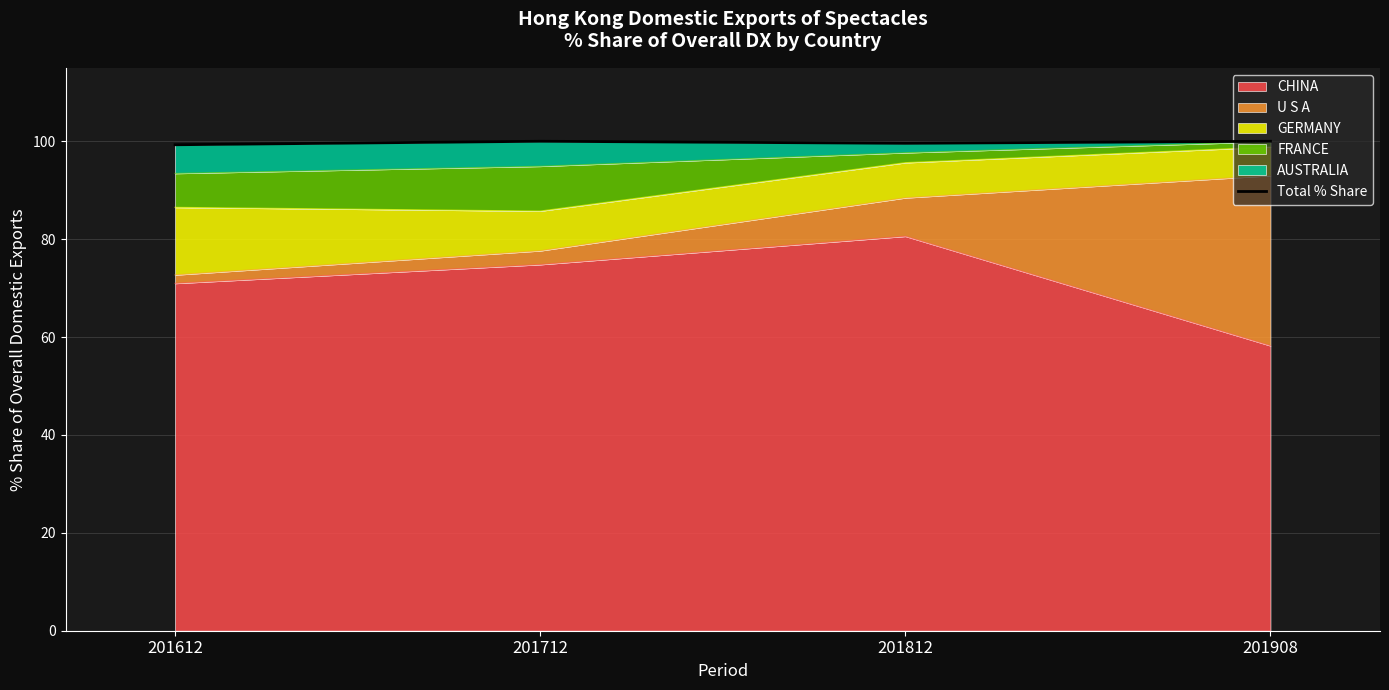

What is the sum of all values?

398.9